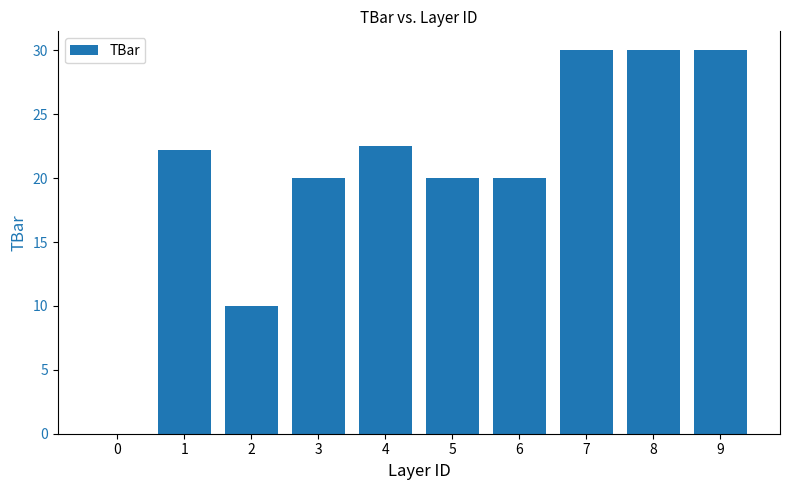

Reading right to left, what are all the values shown in this chart?

30.0	30.0	30.0	20.0	20.0	22.5	20.0	10.0	22.2	0.0